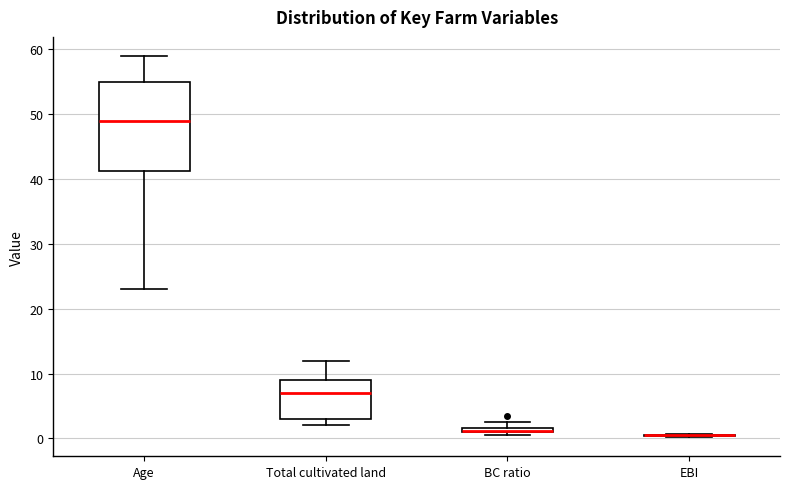

Comparing the boxes themselves (not the whiskers), which one is the tallest?

Age